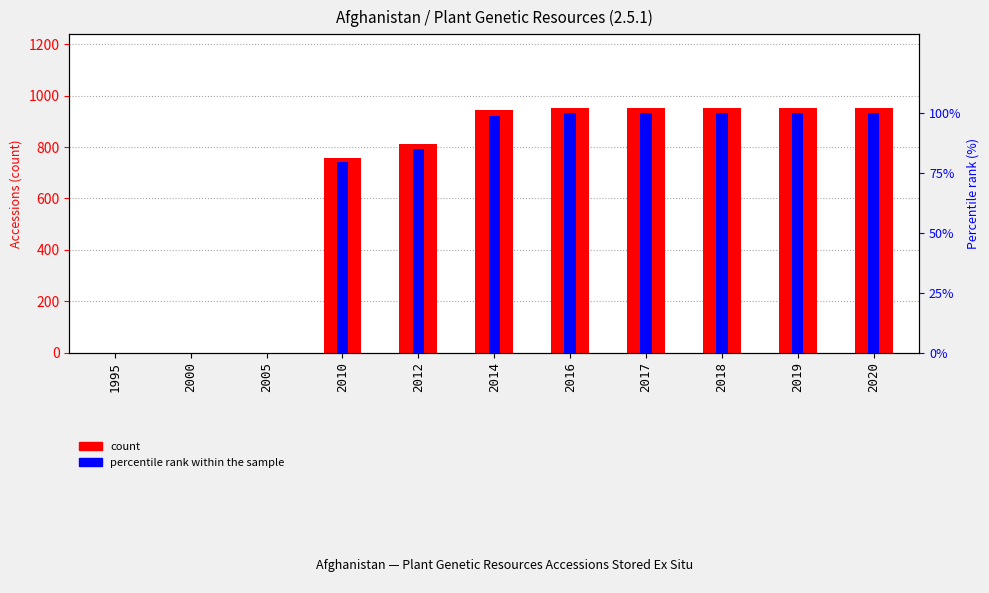

How many categories are shown in the chart?

11